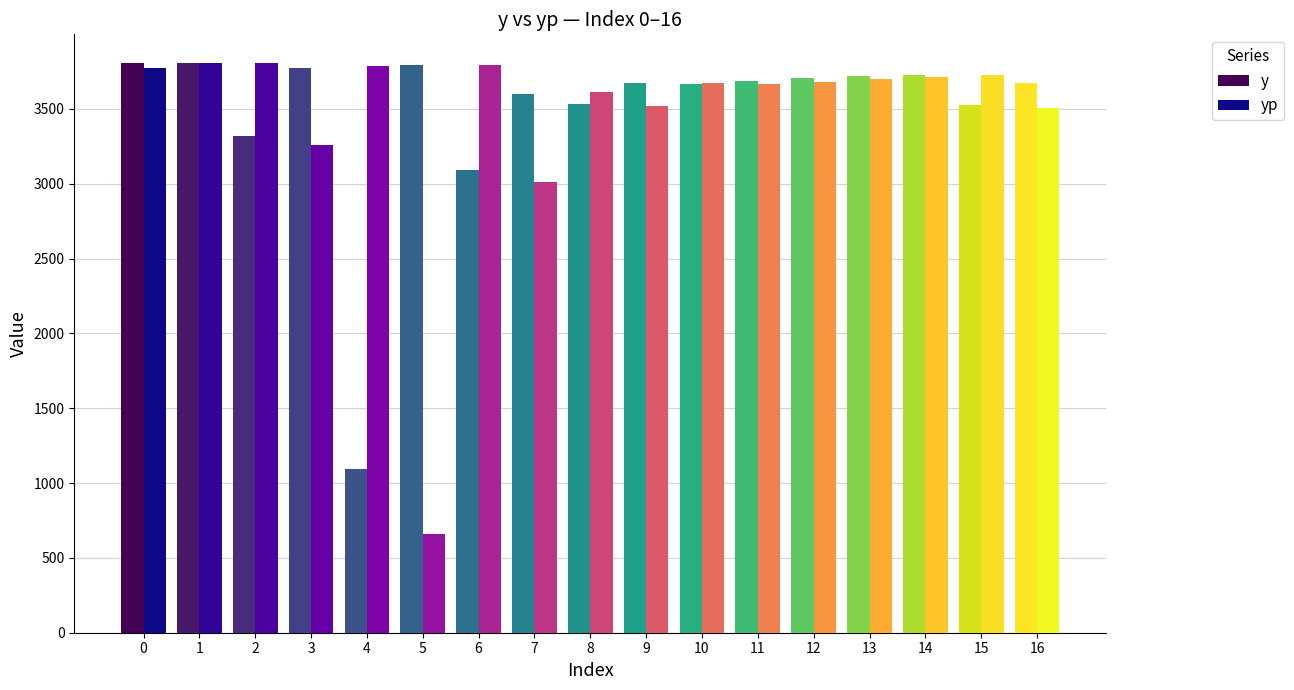

How many values in the yp series are below 3679?

8